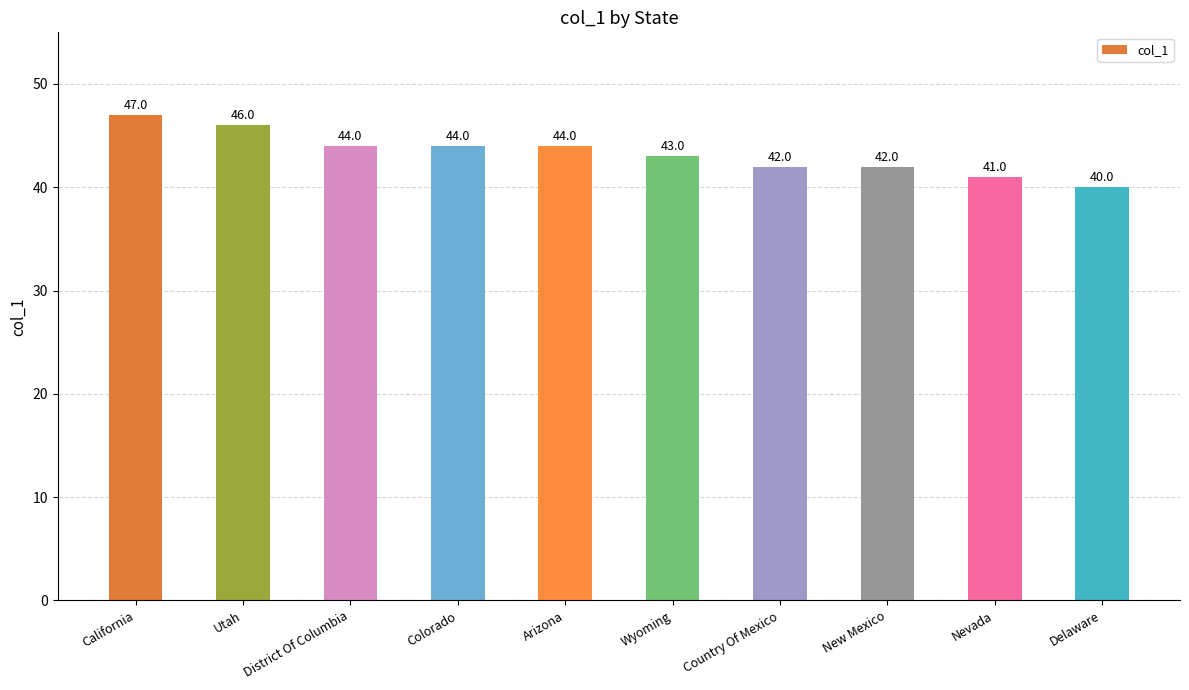

Which category has the highest value across all series?

California